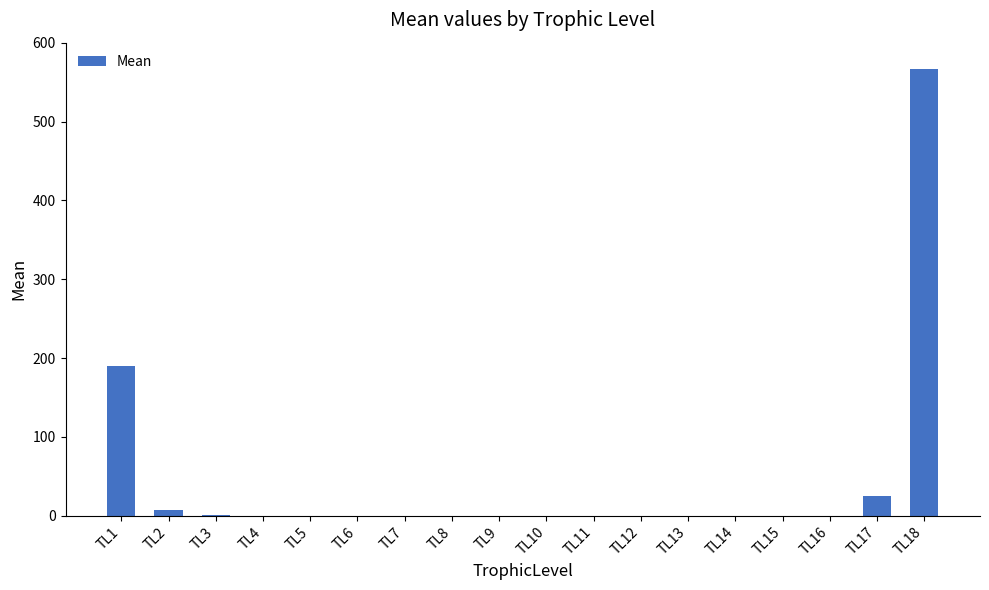

What is the change in value from TL3 to TL17?

+24.2